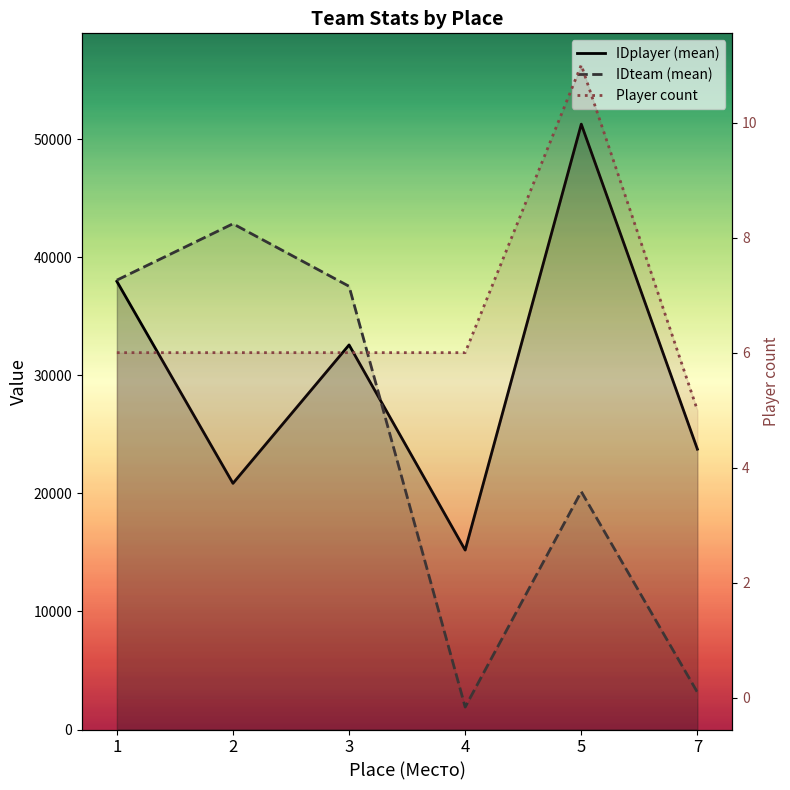

How many distinct data groups are displayed?

3